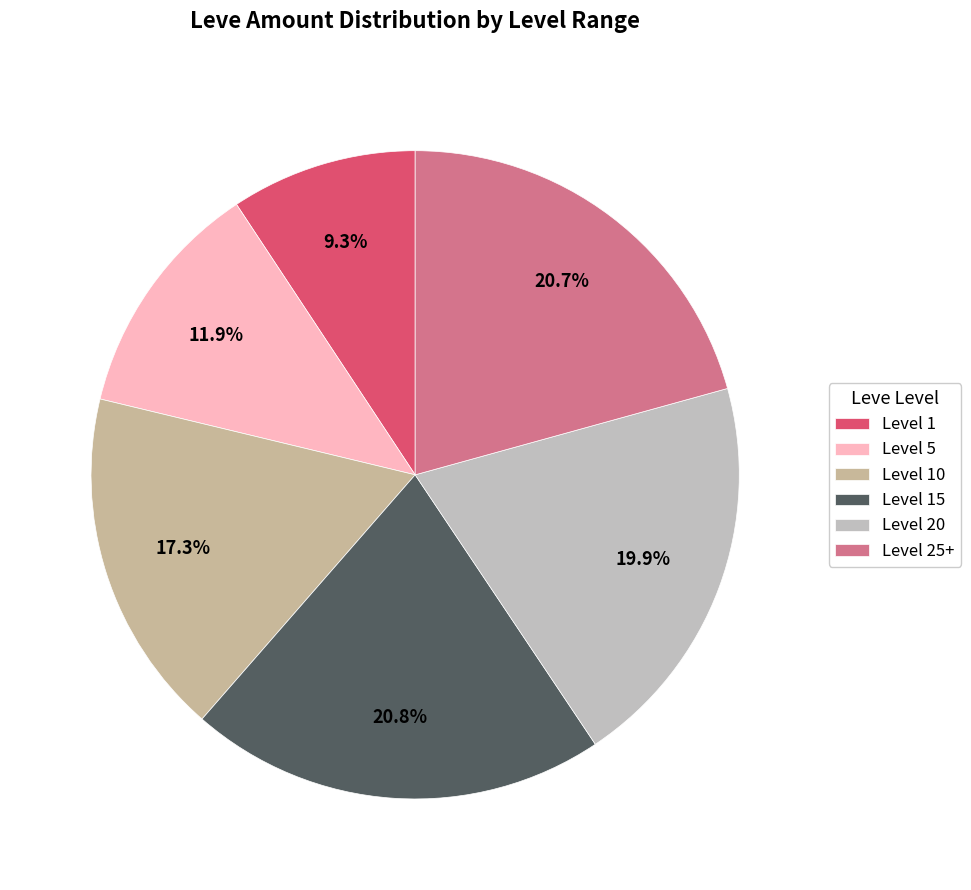

Count the number of slices in the pie.

6